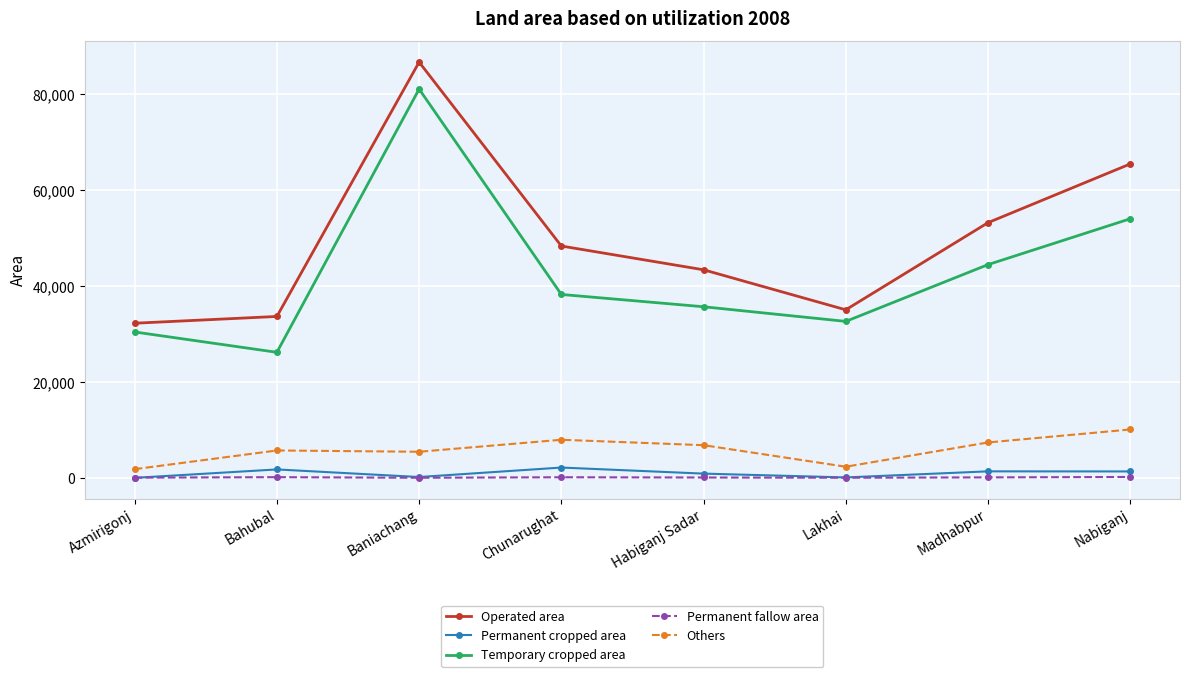

Which series changed the most between Bahubal and Baniachang?

Temporary cropped area